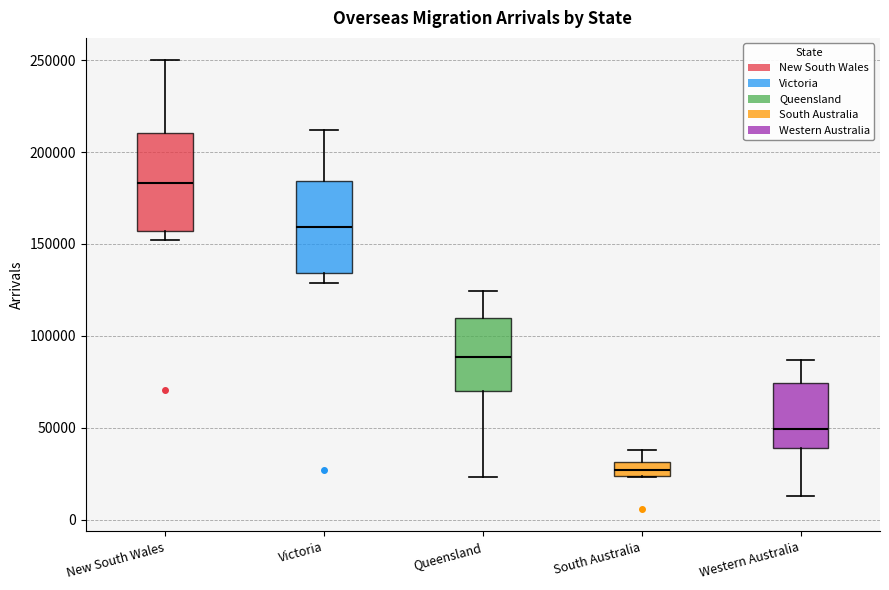

Reading left to right, transcribe this box plot: for each box, give where its median line is, the range the box spans, and where its two whiskers end, as read against the y-axis. The values are not printed on the chart, so give them approximately, as read against the axis.

New South Wales: median 185000, box 155000 to 210000, whiskers 150000 to 250000
Victoria: median 160000, box 135000 to 185000, whiskers 130000 to 210000
Queensland: median 90000, box 70000 to 110000, whiskers 25000 to 125000
South Australia: median 25000 (inside the box), box 25000 to 30000, whiskers 25000 to 40000
Western Australia: median 50000, box 40000 to 75000, whiskers 15000 to 85000